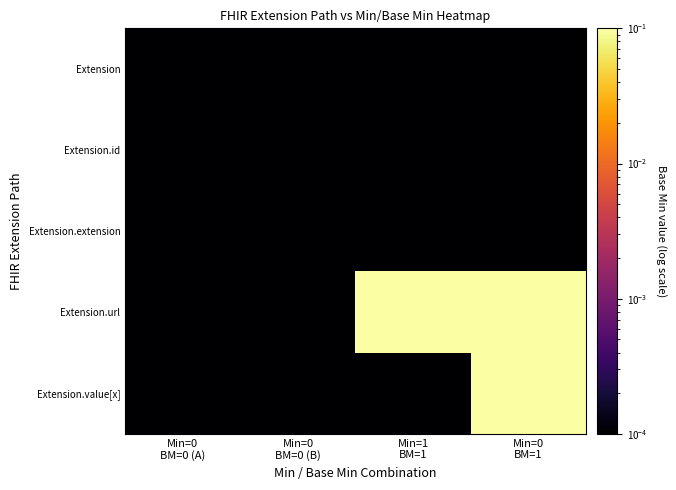

Which has a higher value, Min=0
BM=0 (B) or Min=1
BM=1?

Min=0
BM=0 (B)